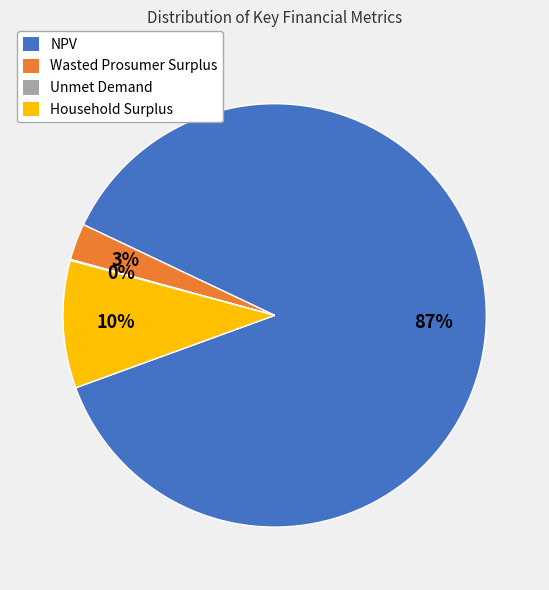

Which category has the biggest portion of the pie?

NPV